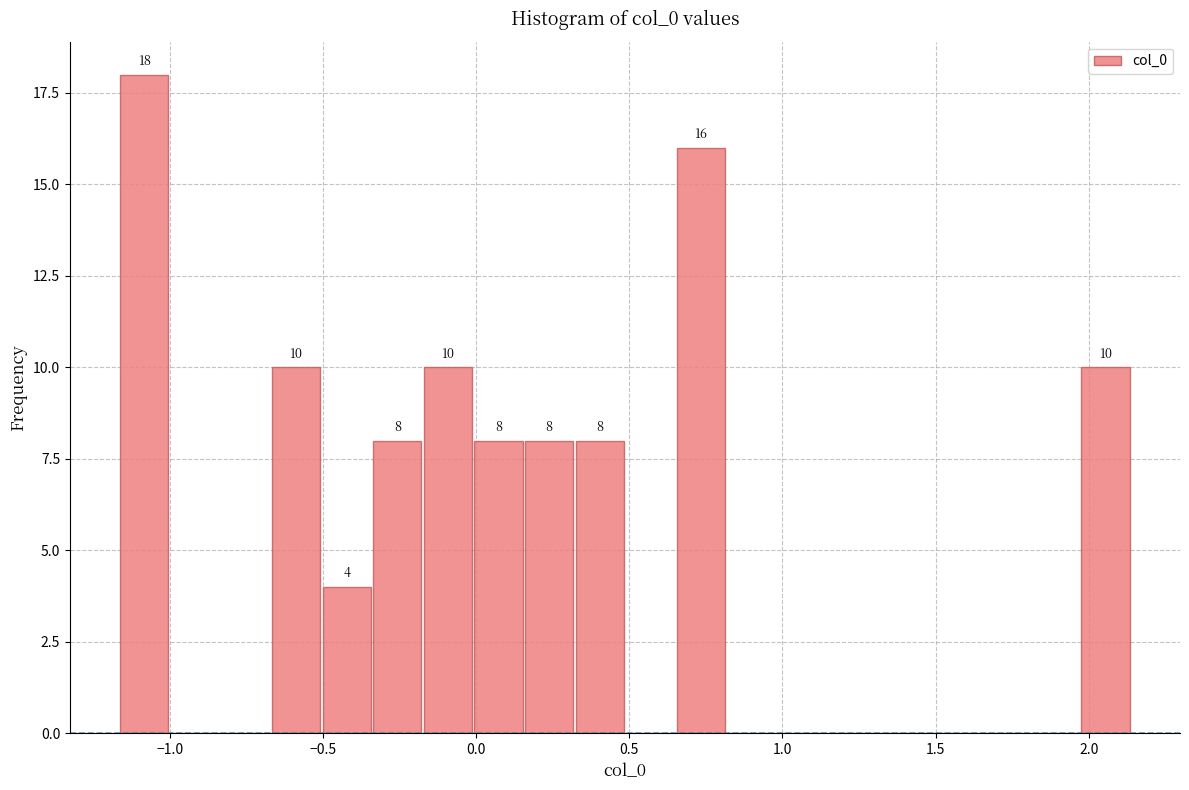

Read against the x-axis, roughly where is the centre of the tallest bar?

-1.10